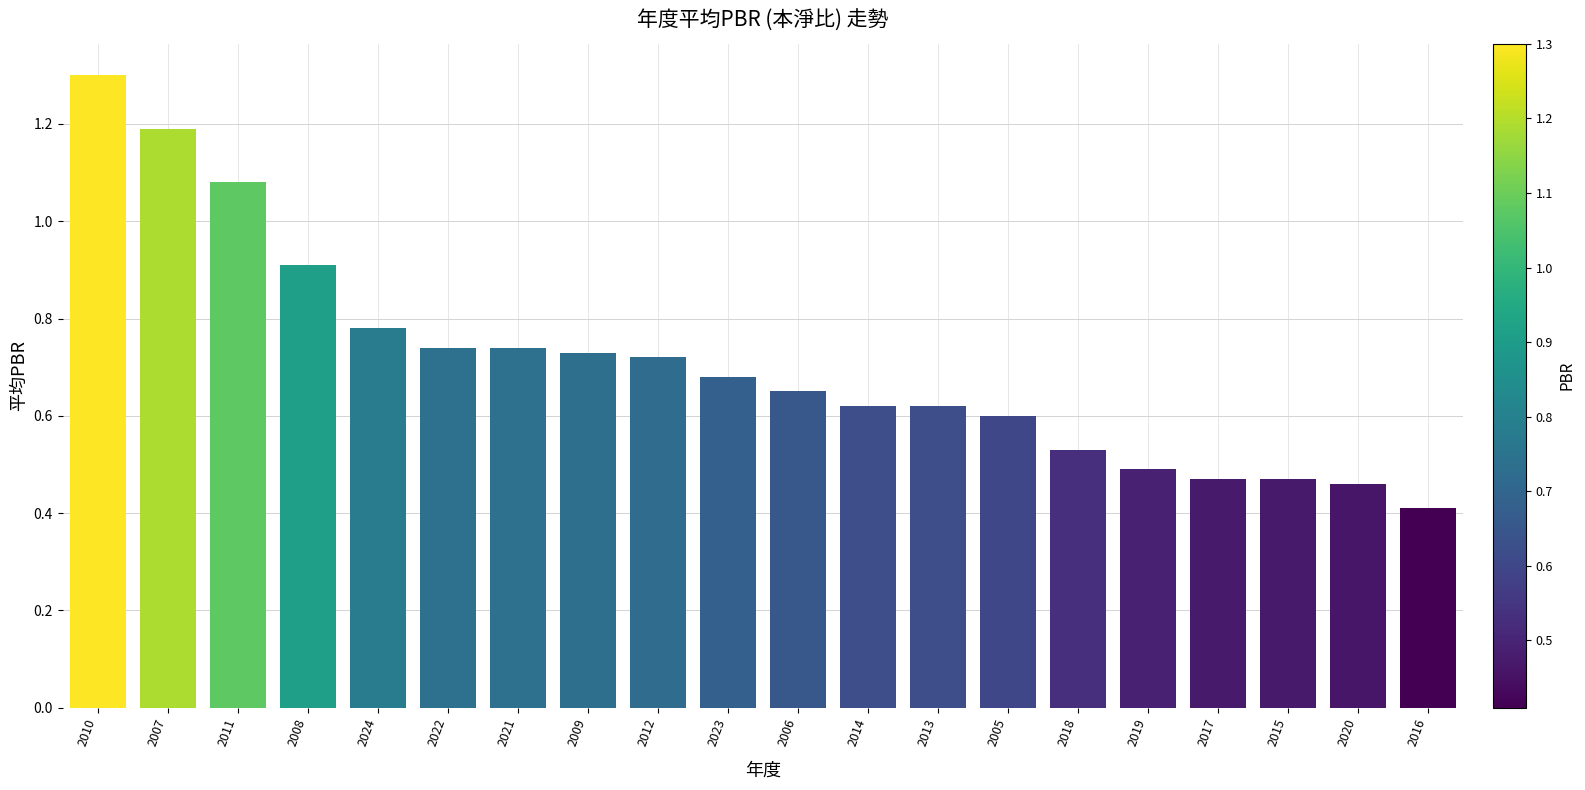

What is the minimum value shown in the chart?

0.4